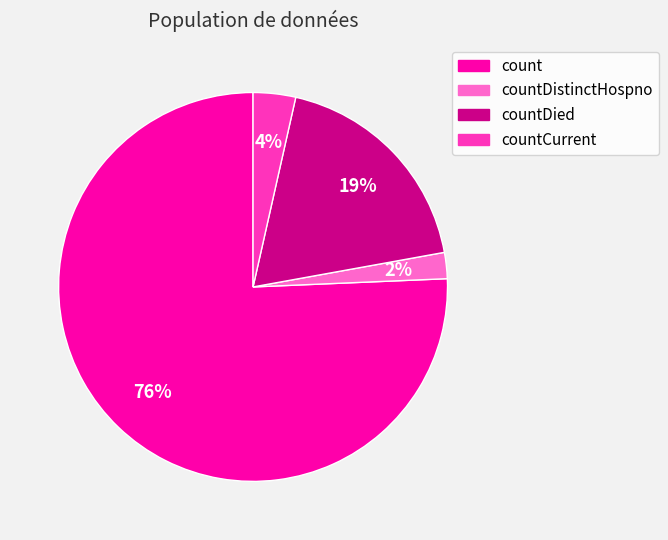

To the nearest percent, what is the average slice percentage?

25%